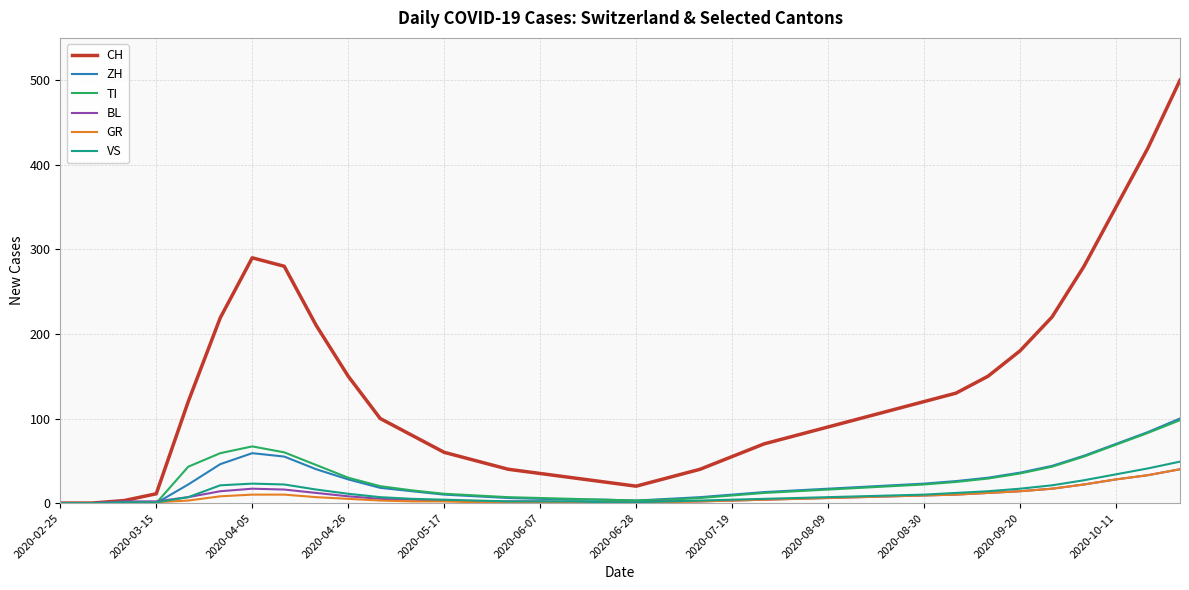

Which series has the largest range (max minus min)?

CH